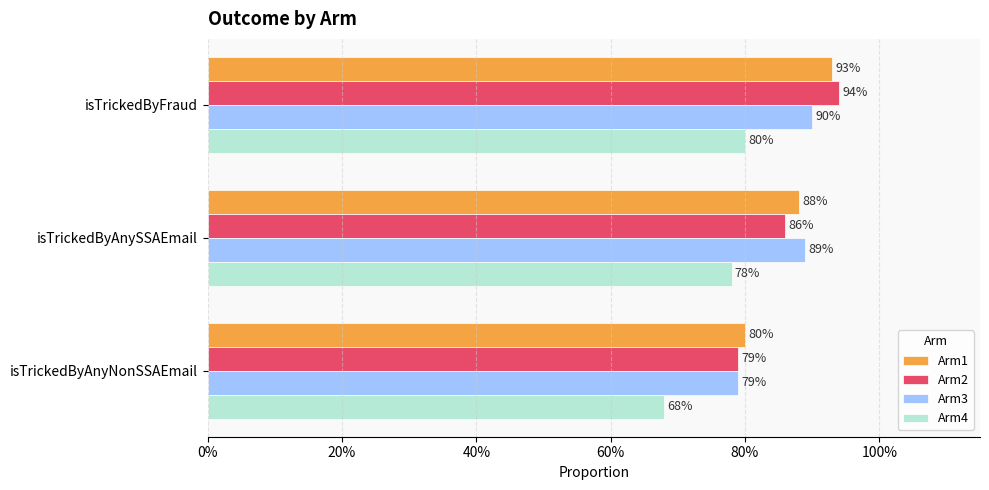

What is the average value of the Arm4 series?

0.8